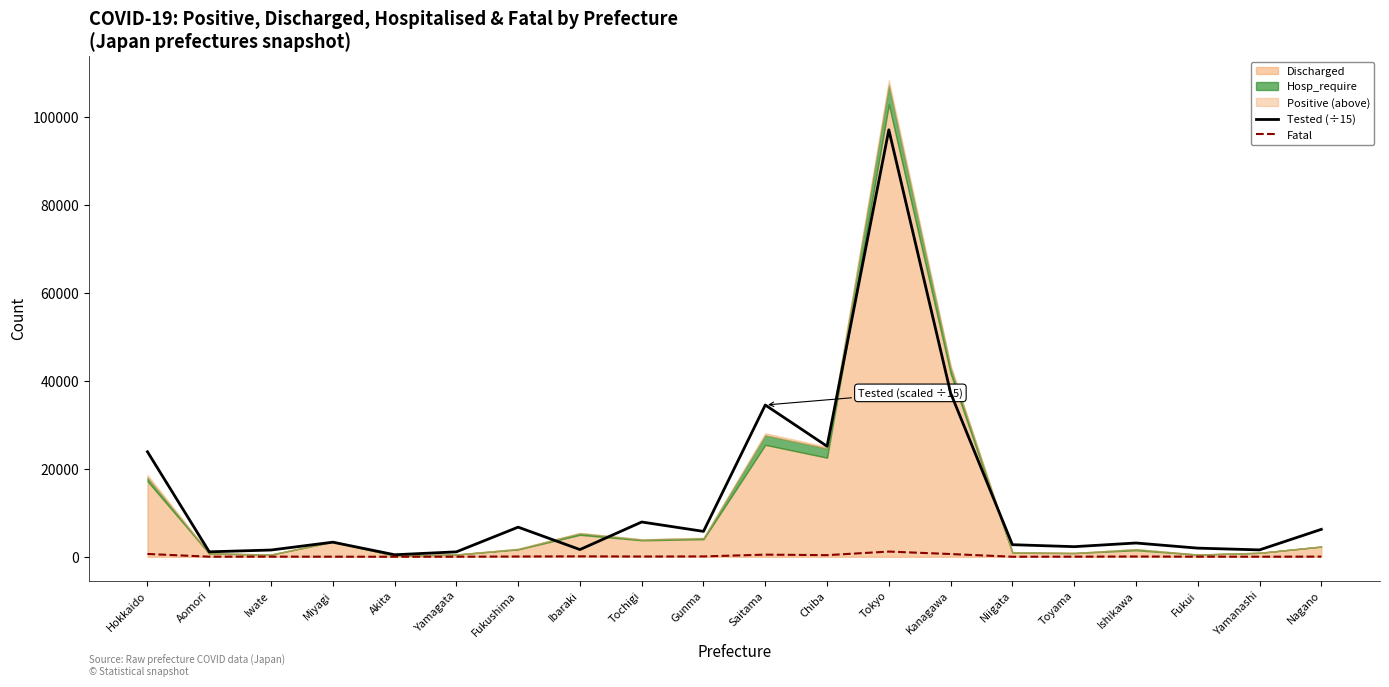

What is the maximum value for Tested (÷15)?

97043.5